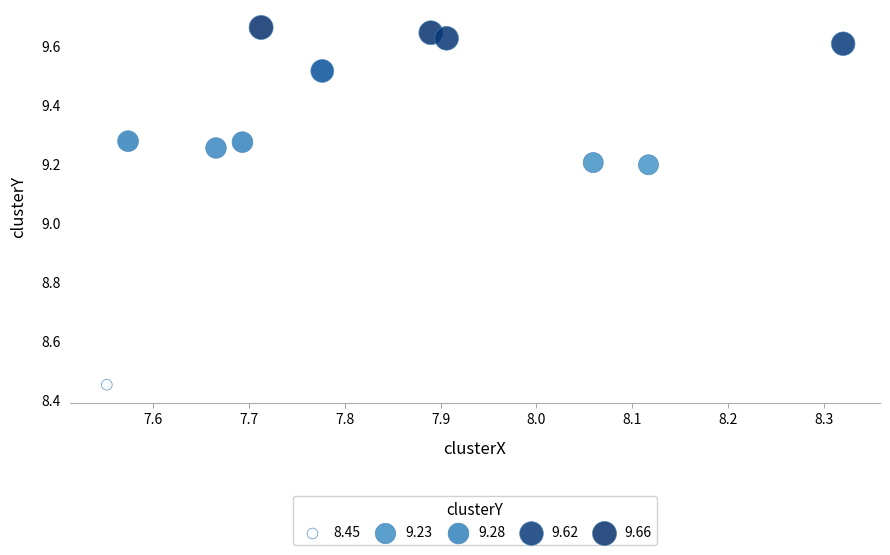

What is the range of X values (max minus min)?

0.8